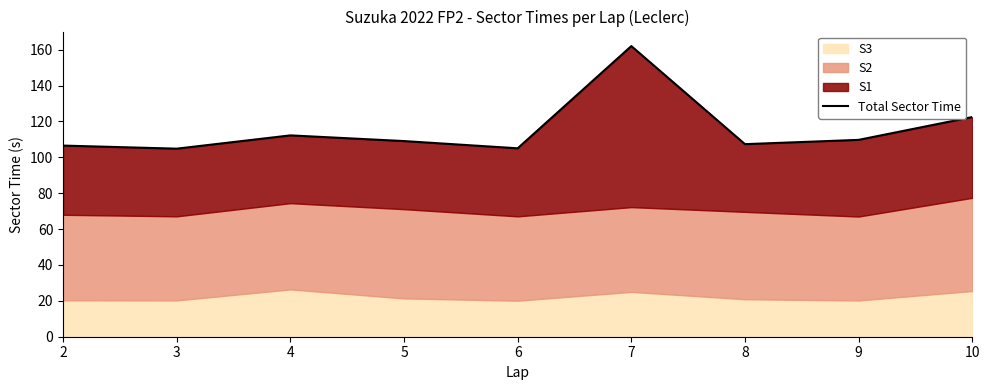

Reading right to left, transcribe all the data shown in this chart.

122.4	109.7	107.3	162.0	105.0	109.0	112.2	104.8	106.5